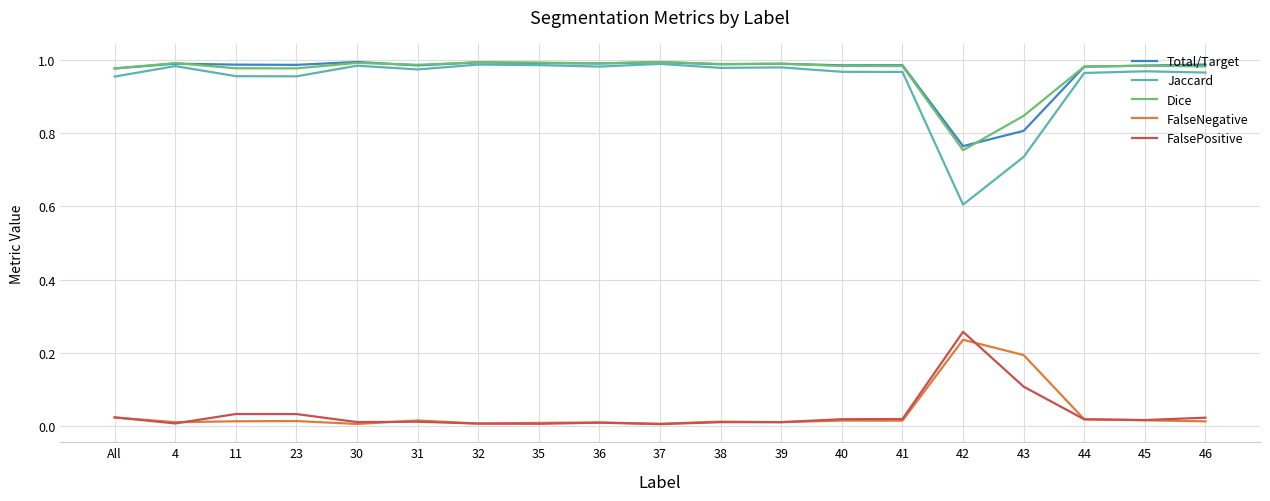

True or false: FalseNegative and Dice cross at least once.

False